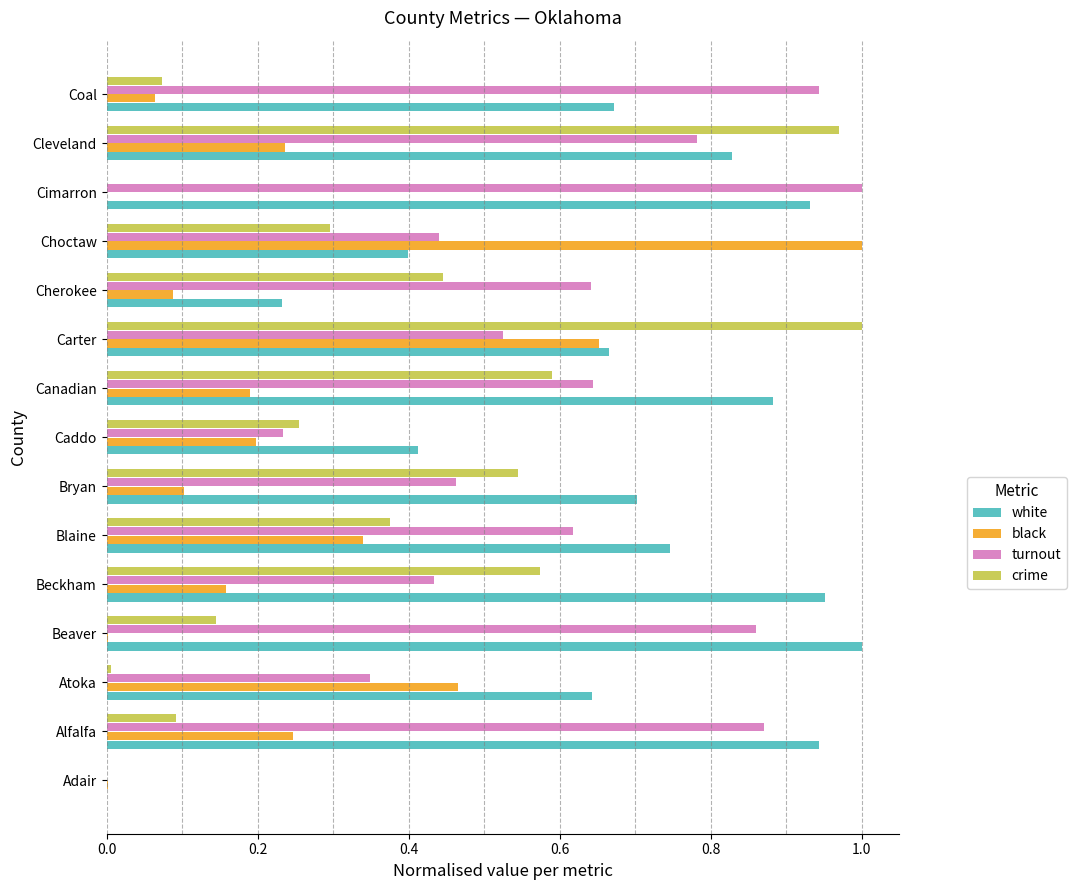

Which category has the highest value in the turnout series?

Cimarron